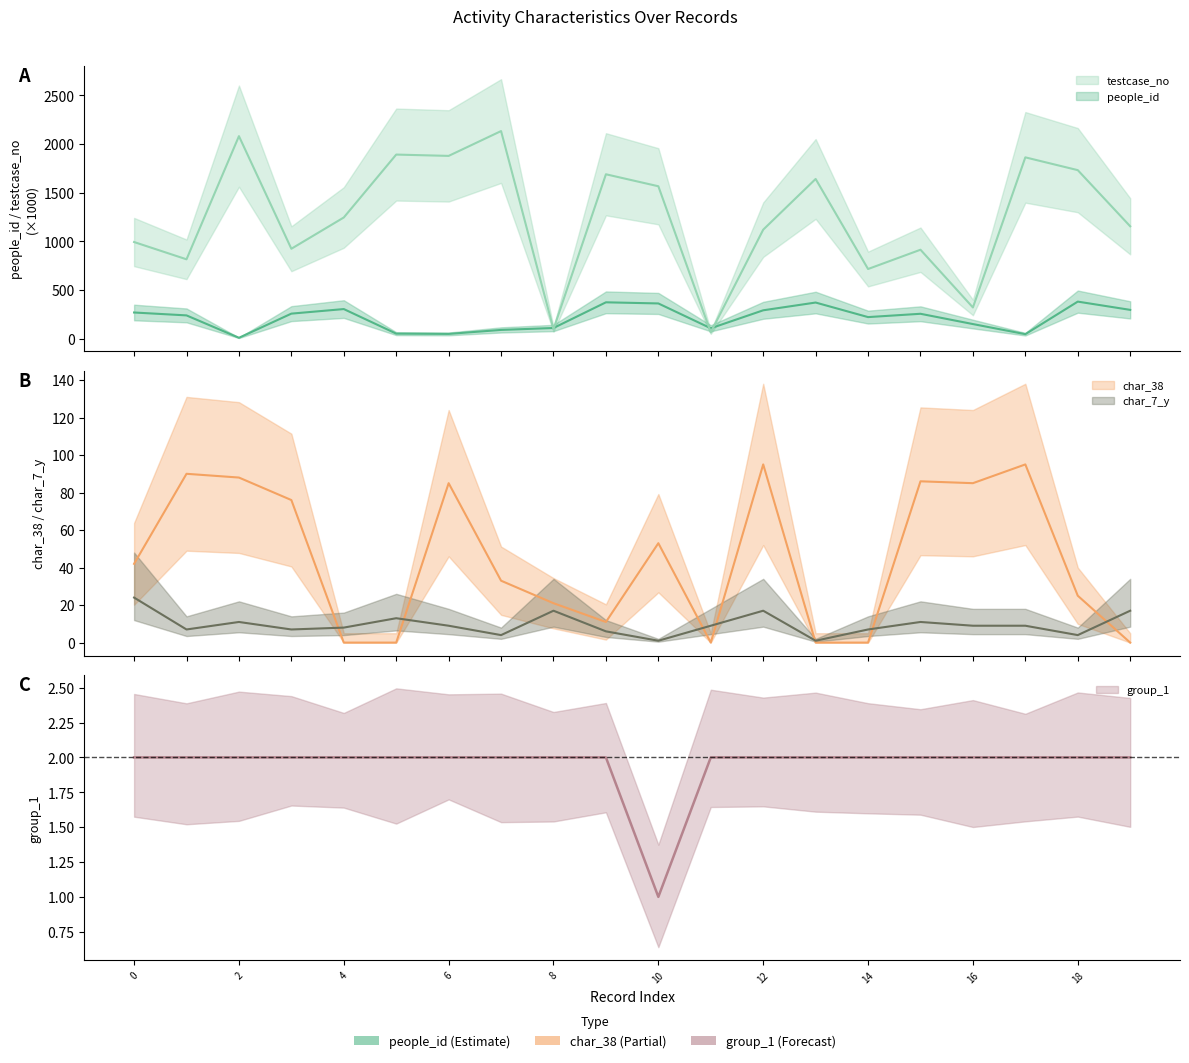

At which category does people_id reach its first local valley?

2